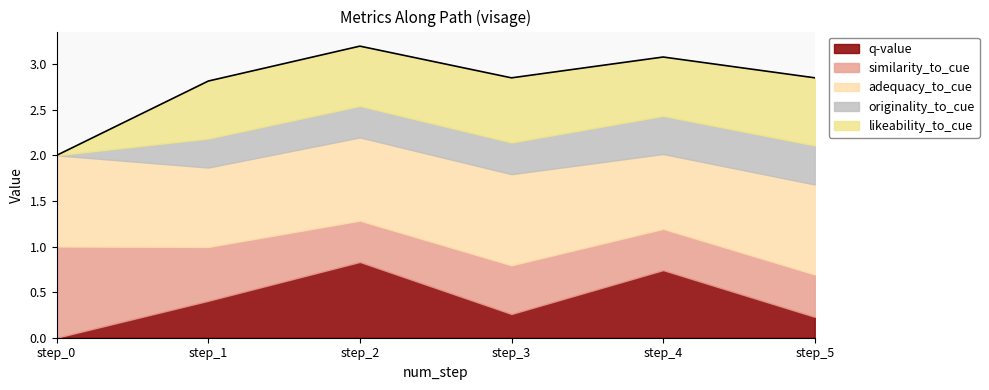

Rank the categories by similarity_to_cue value from lowest to highest.

step_4, step_2, step_5, step_3, step_1, step_0